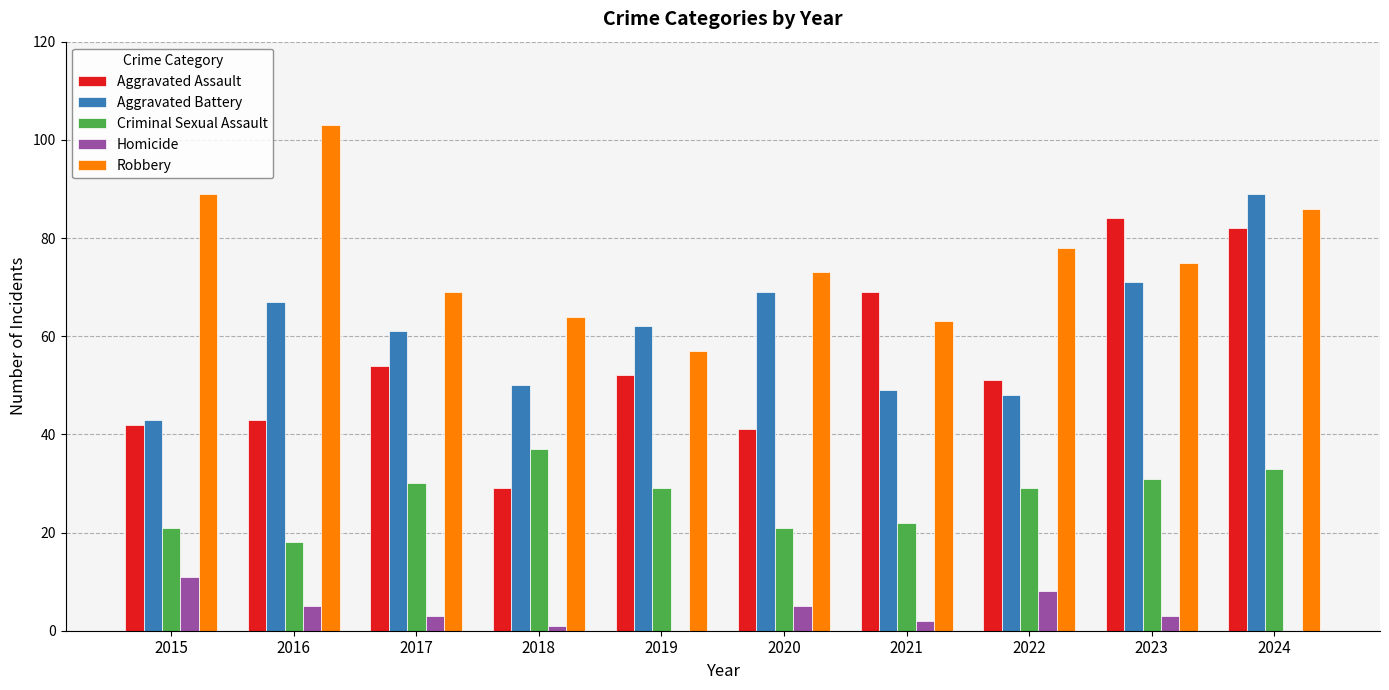

What is the approximate value of Criminal Sexual Assault at 2016?

18